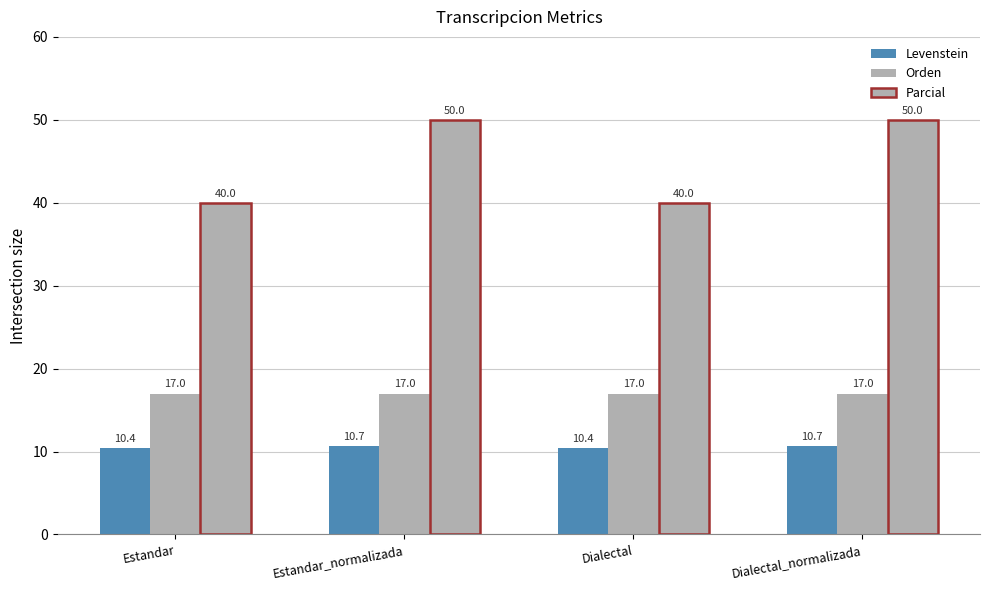

Rank the series at Estandar_normalizada from highest to lowest value.

Parcial, Orden, Levenstein